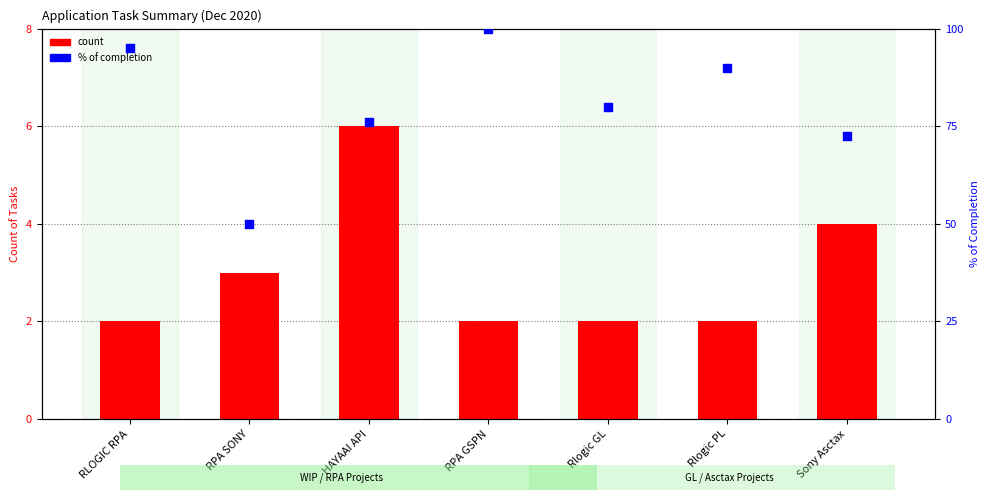

What are all the series names shown in the legend?

count, % of completion